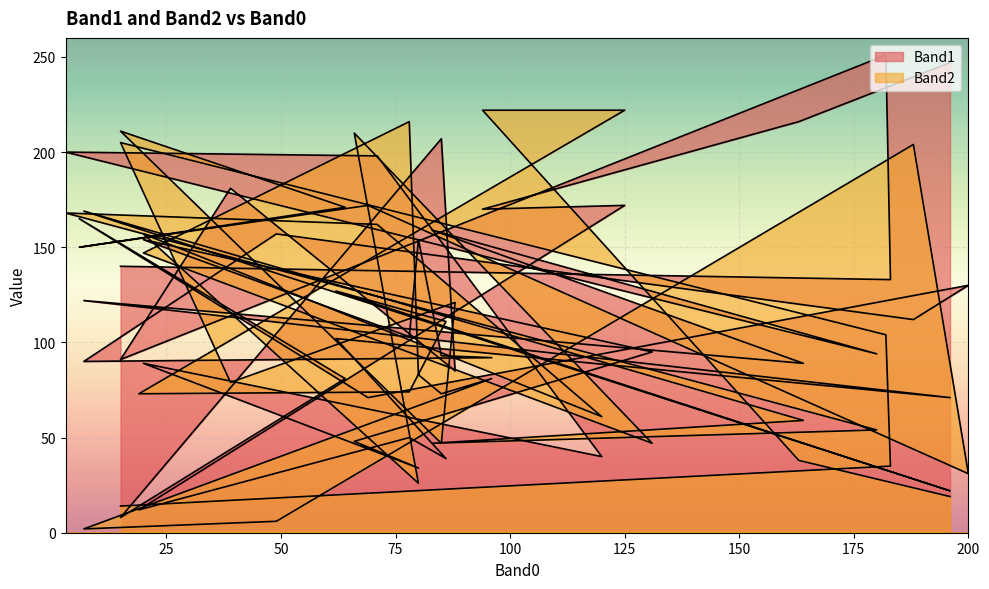

True or false: Band2 has a value of 54 at 180.

True